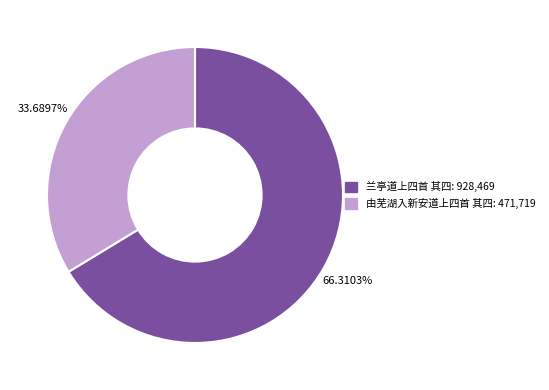

Is it true that 兰亭道上四首 其四 is 66% of the pie?

True